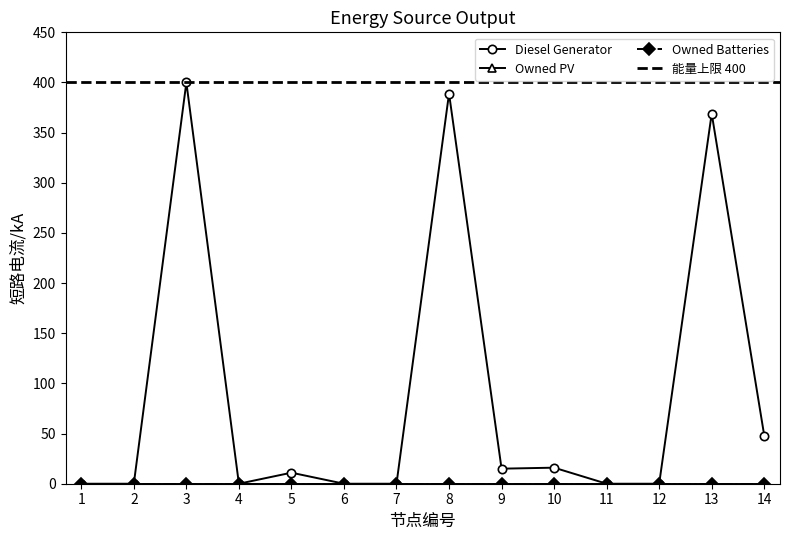

What is the difference between the maximum and minimum values in the Diesel Generator series?

400